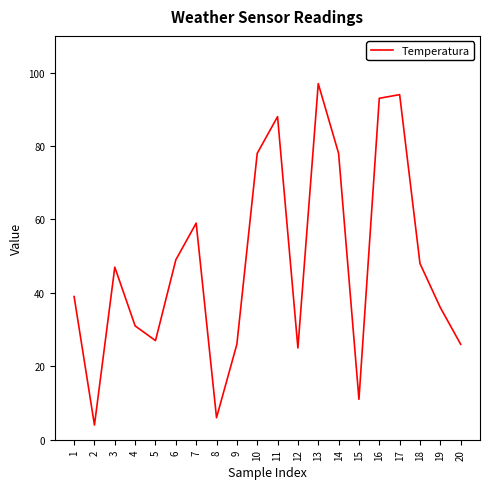

What is the change in value from 2 to 18?

+44